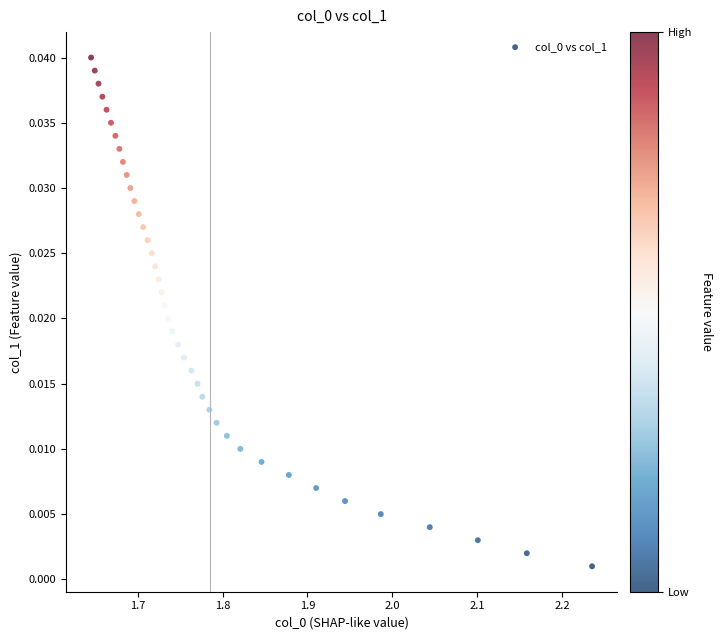

What is the range of X values (max minus min)?

0.6